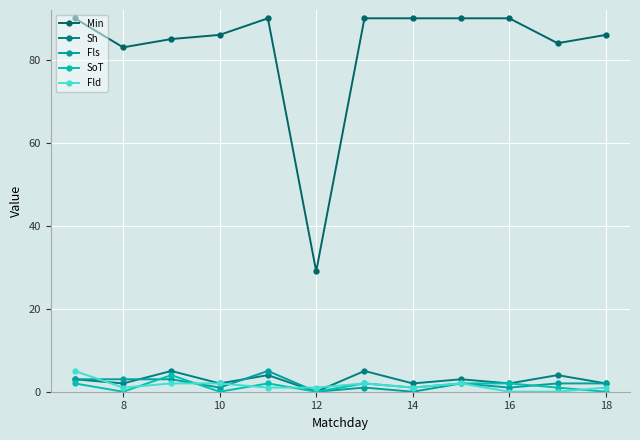

Reading right to left, transcribe all the data shown in this chart.

Min: 86	84	90	90	90	90	29	90	86	85	83	90
Sh: 2	4	2	3	2	5	0	4	2	5	2	3
Fls: 2	2	1	2	0	1	0	5	1	3	3	3
SoT: 0	1	2	2	1	2	0	2	0	4	0	2
Fld: 1	0	0	2	1	2	1	1	2	2	1	5